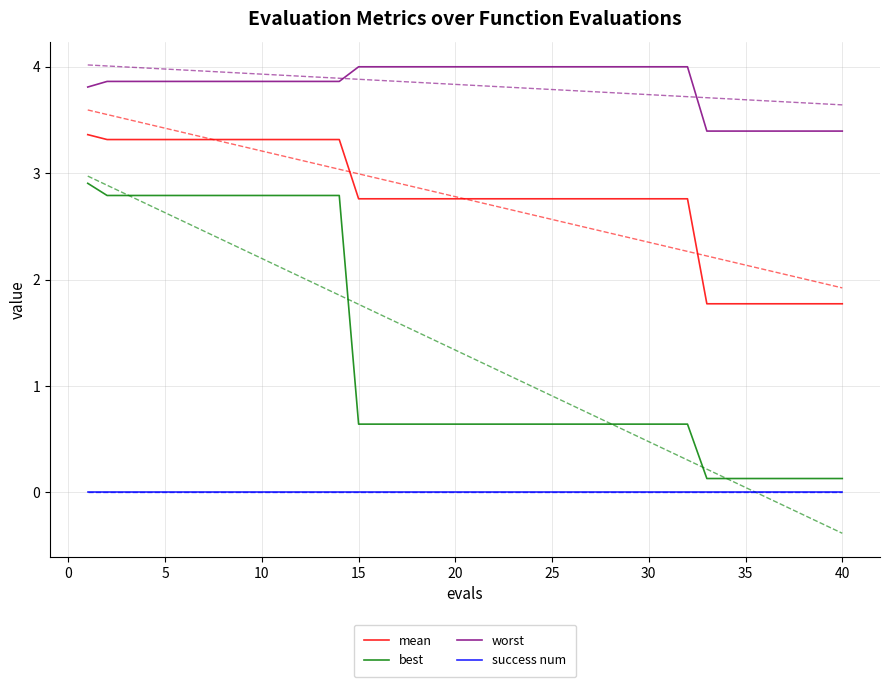

True or false: worst and mean cross at least once.

False